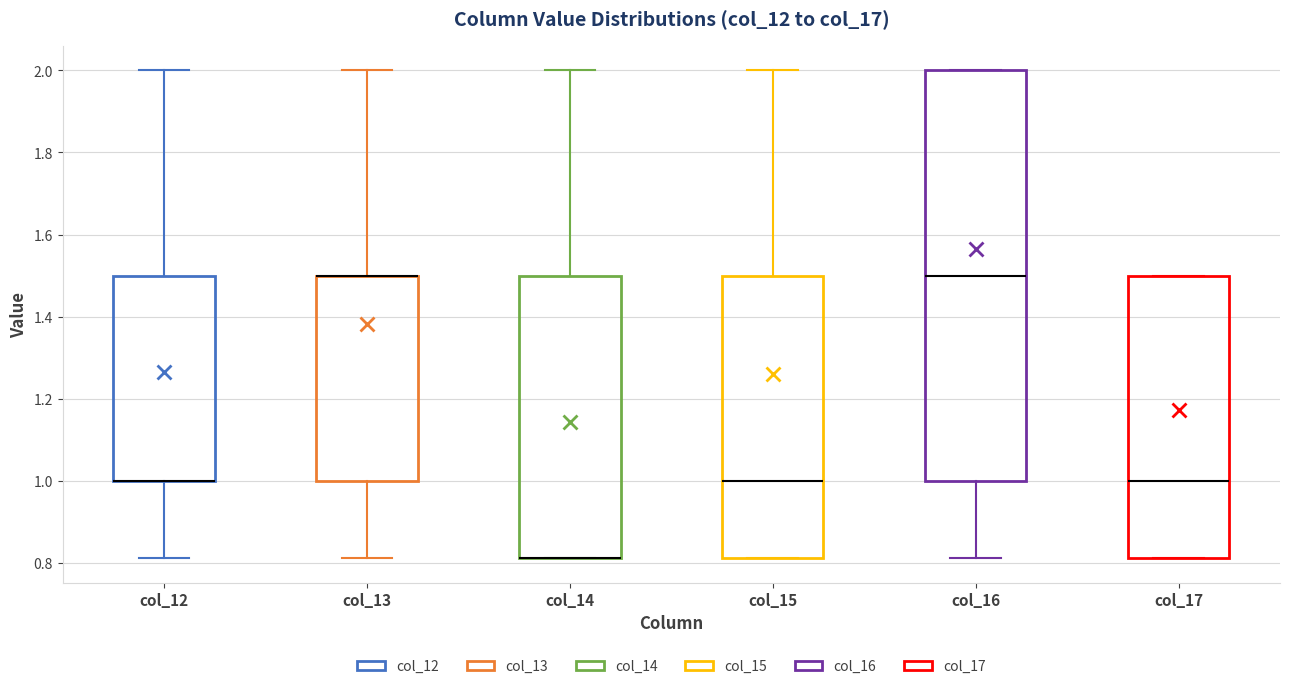

Reading left to right, read every box against the y-axis: the position of its median line, the range the box covers, and the ends of its whiskers. The values are not printed on the chart, so give them approximately, as read against the axis.

col_12: median 1.00 (drawn on the box's lower edge), box 1.00 to 1.50, whiskers 0.82 to 2.00
col_13: median 1.50 (drawn on the box's upper edge), box 1.00 to 1.50, whiskers 0.82 to 2.00
col_14: median 0.82 (drawn on the box's lower edge), box 0.82 to 1.50, whiskers 0.82 to 2.00
col_15: median 1.00, box 0.82 to 1.50, whiskers 0.82 to 2.00
col_16: median 1.50, box 1.00 to 2.00, whiskers 0.82 to 2.00
col_17: median 1.00, box 0.82 to 1.50, whiskers 0.82 to 1.50